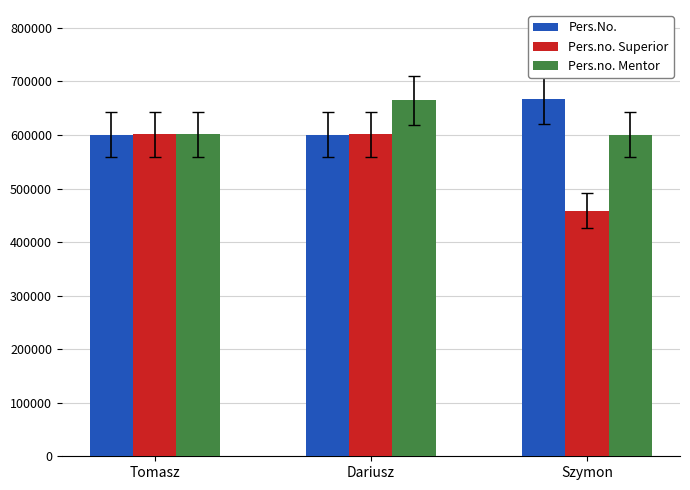

What is the sum of all Pers.No. values?

1867114